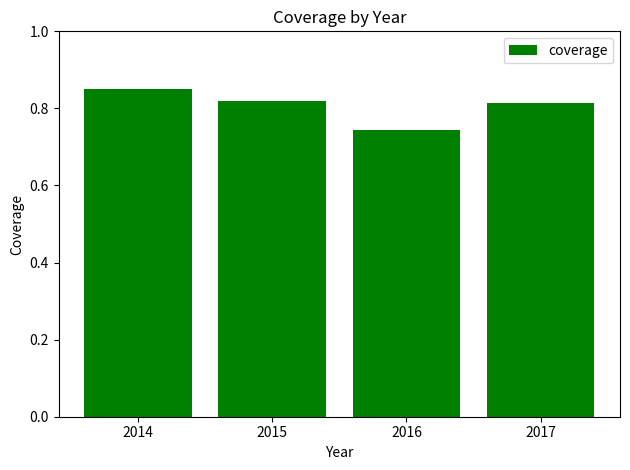

Which has a higher value, 2016 or 2014?

2014